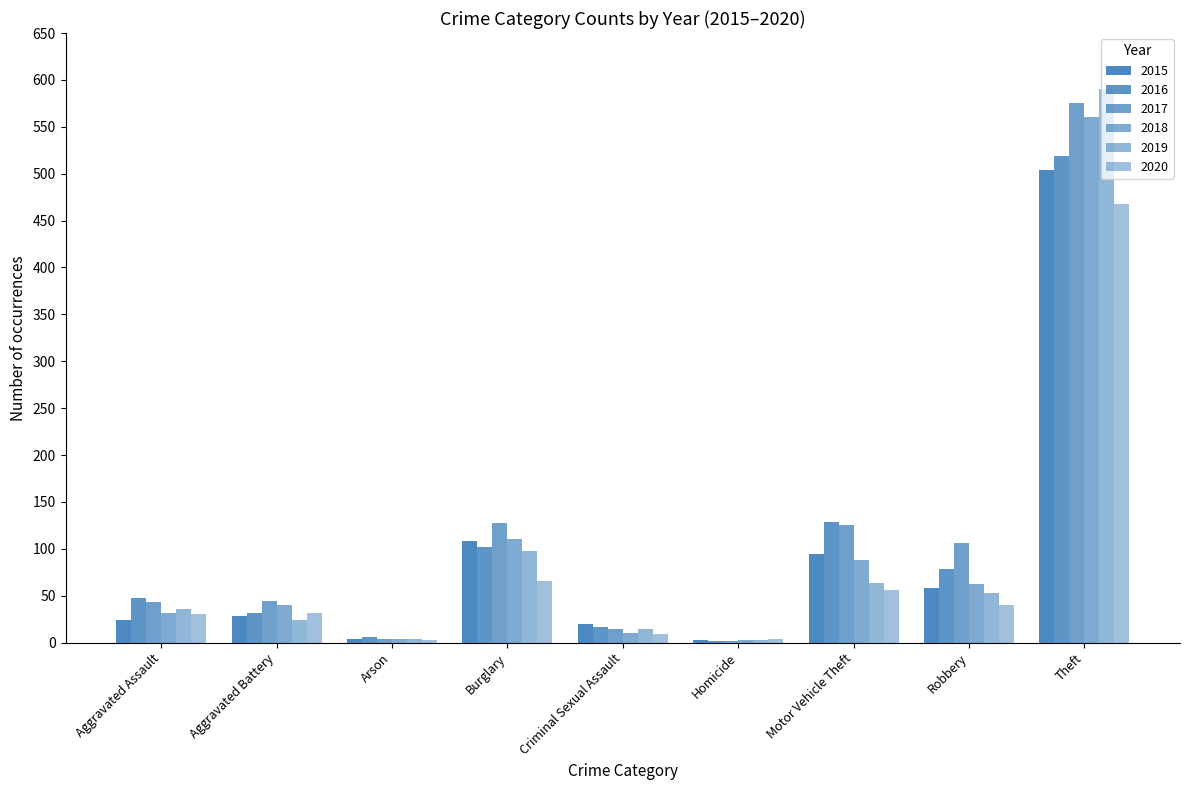

What position from the left is Criminal Sexual Assault?

5